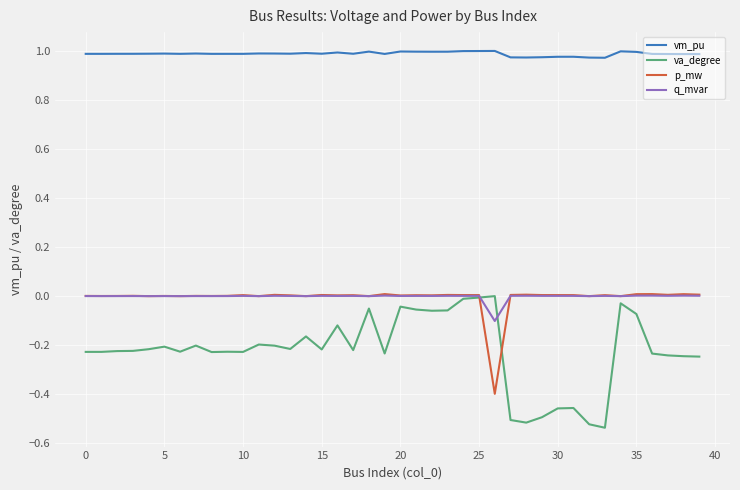

True or false: vm_pu and va_degree cross at least once.

False